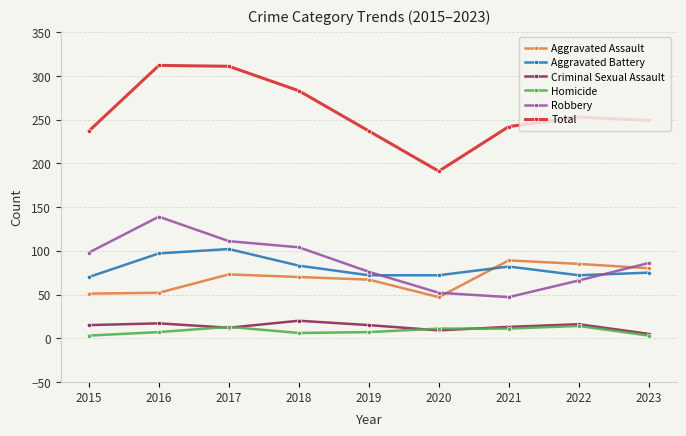

Is the value of Total at 2019 greater than the value of Criminal Sexual Assault at 2023?

Yes